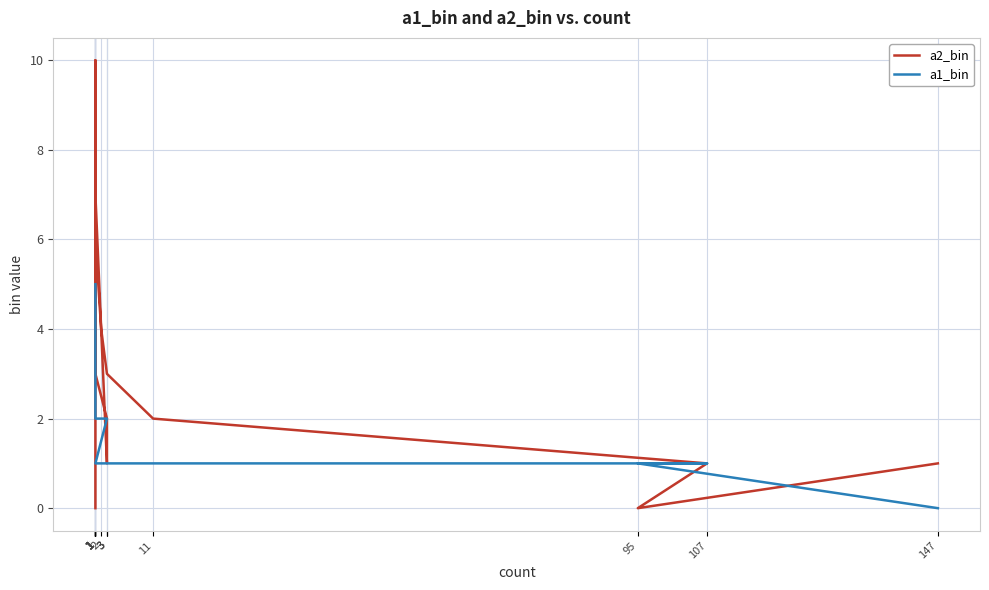

What is the total value across all series at 1?

7